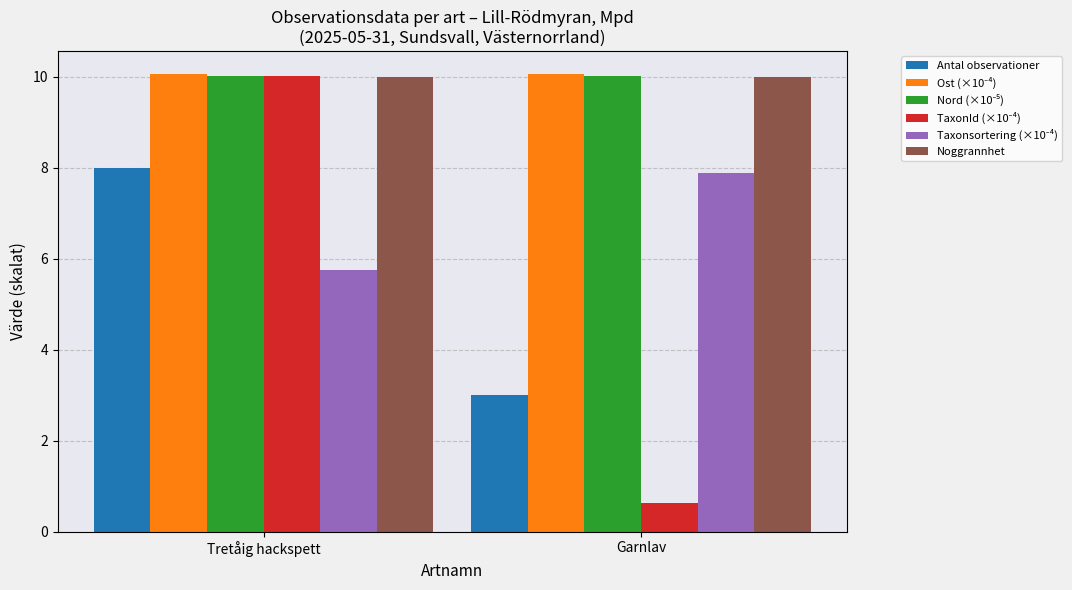

What is the label of the 1st bar from the left?

Tretåig hackspett